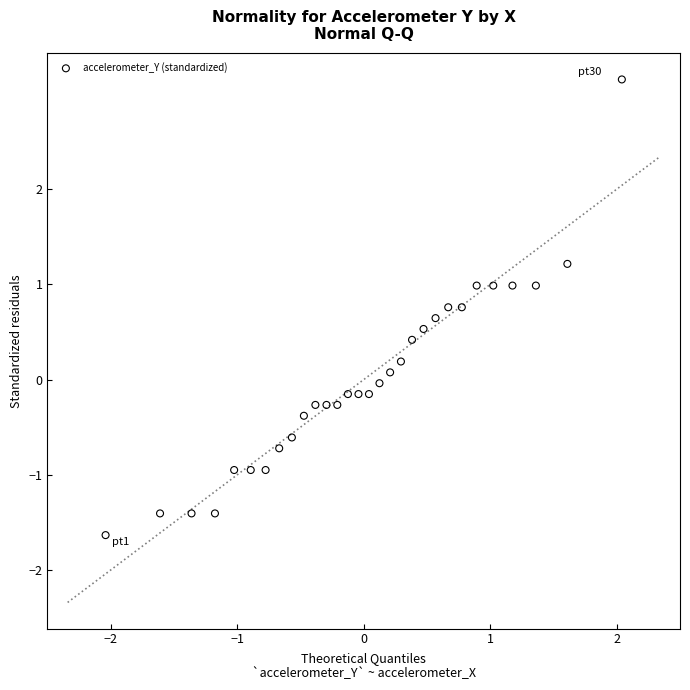

What is the range of X values (max minus min)?

4.1